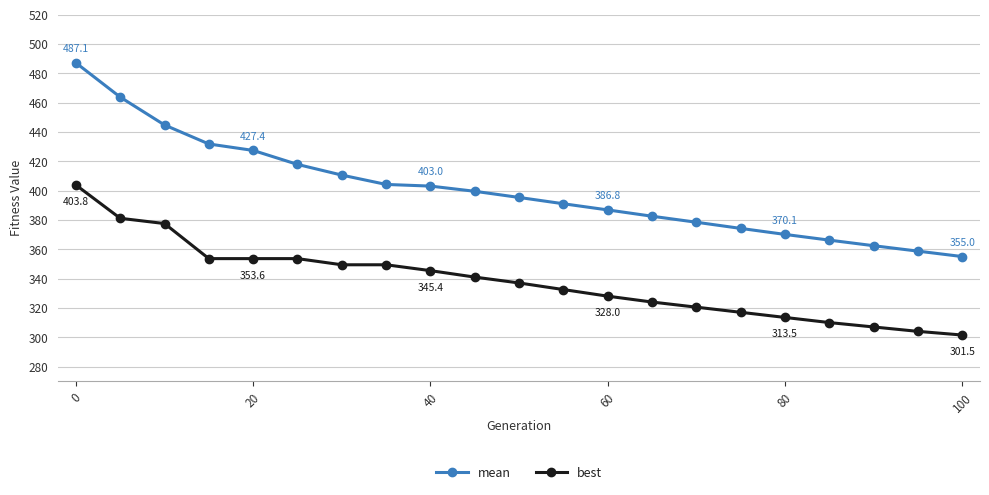

True or false: mean and best intersect in this chart.

False